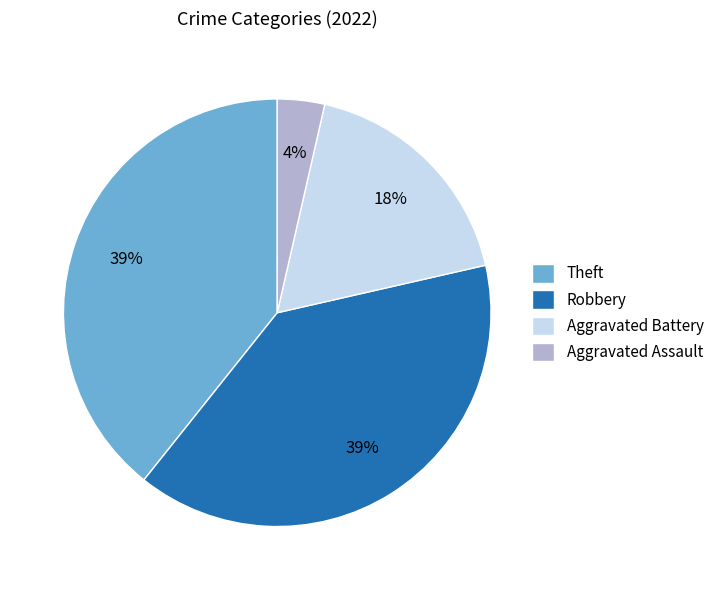

Do Aggravated Assault and Robbery together represent more than half of the pie?

No